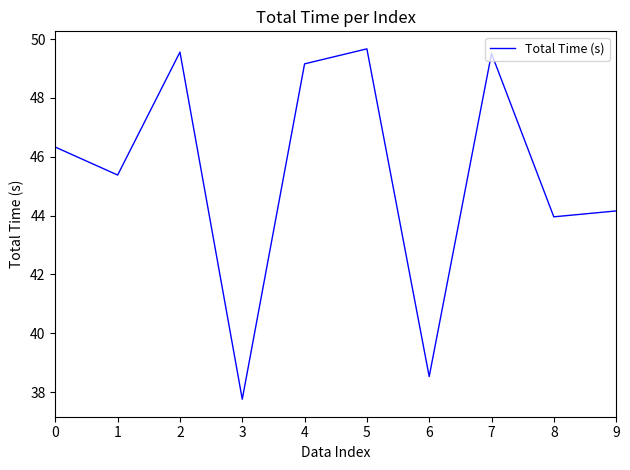

What is the maximum value shown in the chart?

49.7